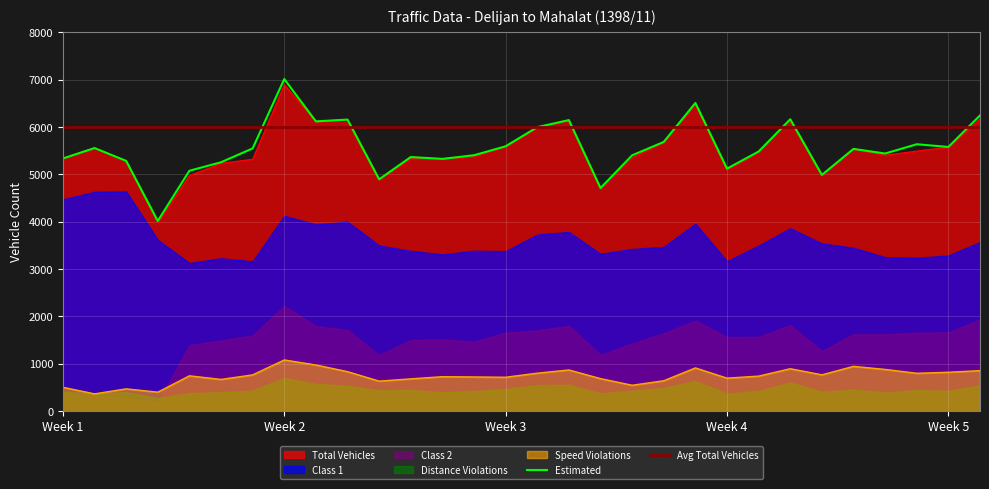

True or false: Total Vehicles and Estimated intersect in this chart.

False